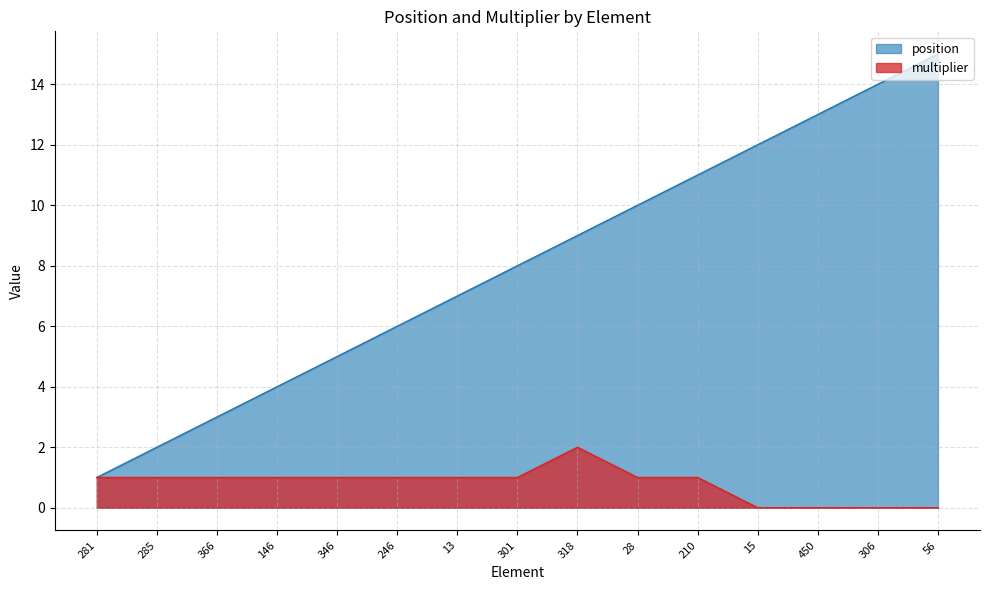

Reading right to left, what are all the values shown in this chart?

position: 56=15	306=14	450=13	15=12	210=11	28=10	318=9	301=8	13=7	246=6	346=5	146=4	366=3	285=2	281=1
multiplier: 56=0	306=0	450=0	15=0	210=1	28=1	318=2	301=1	13=1	246=1	346=1	146=1	366=1	285=1	281=1